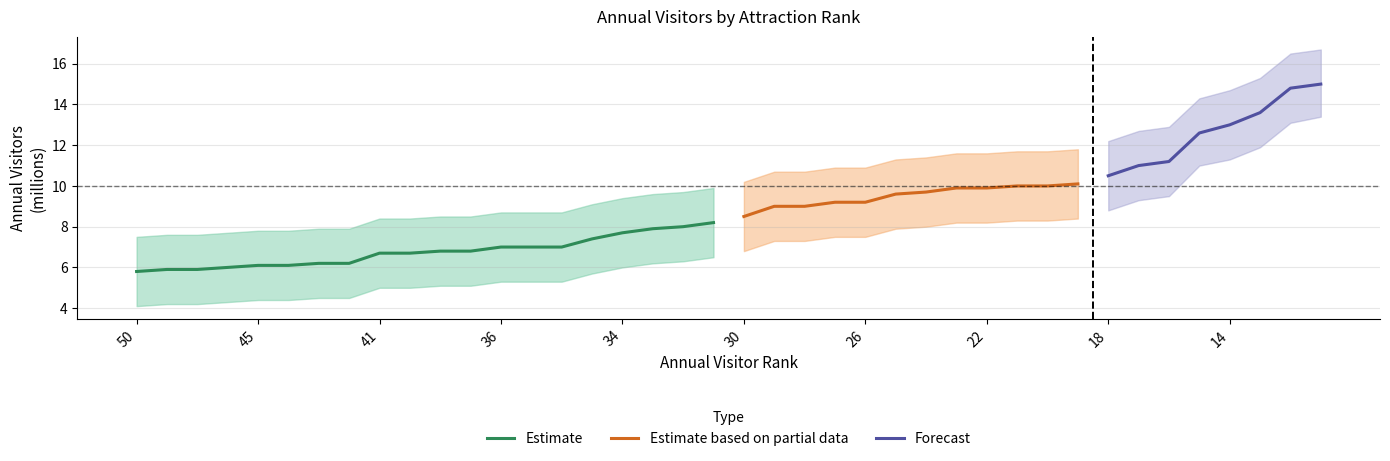

The Estimate series shows 11.2 at 41. True or false?

False